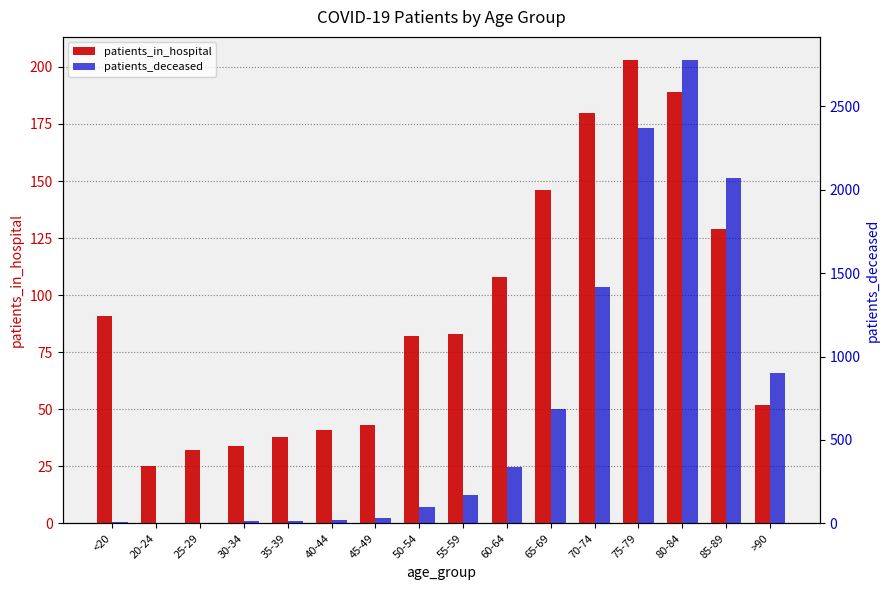

What is the label of the 7th bar from the right?

60-64